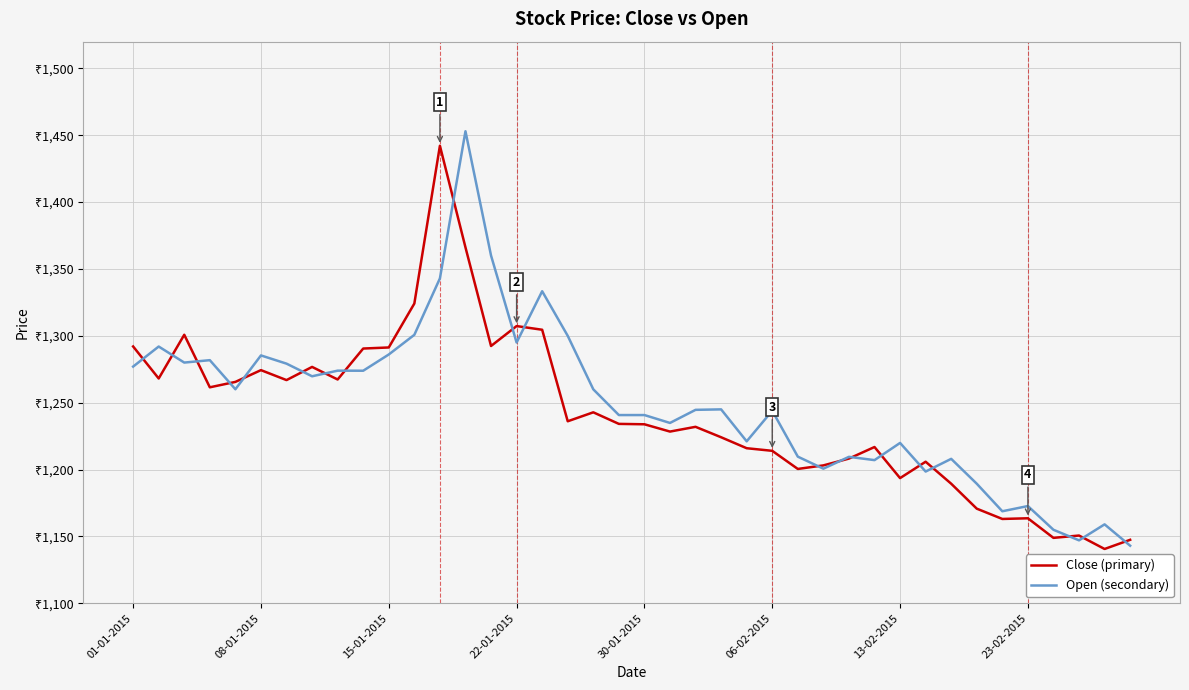

What are all the series names shown in the legend?

Close (primary), Open (secondary)